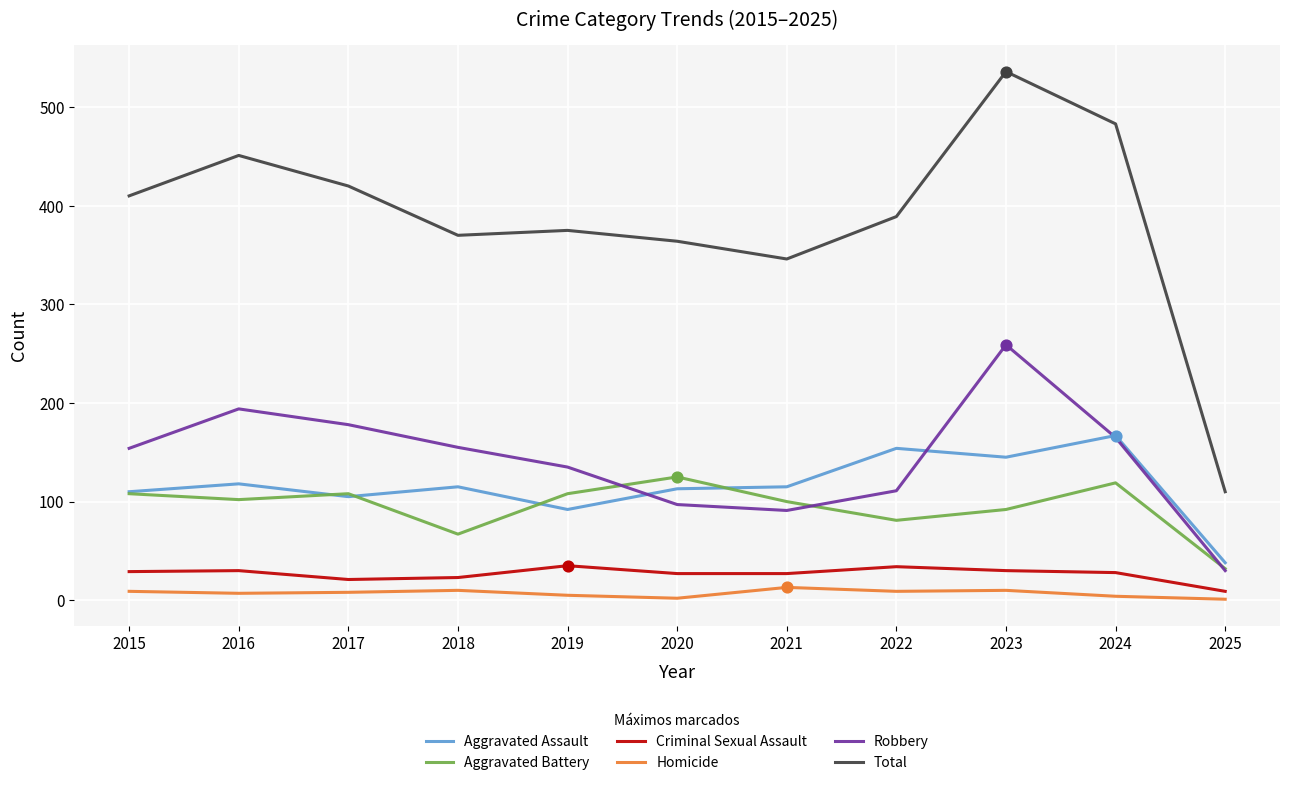

Which series has the widest spread of values?

Total